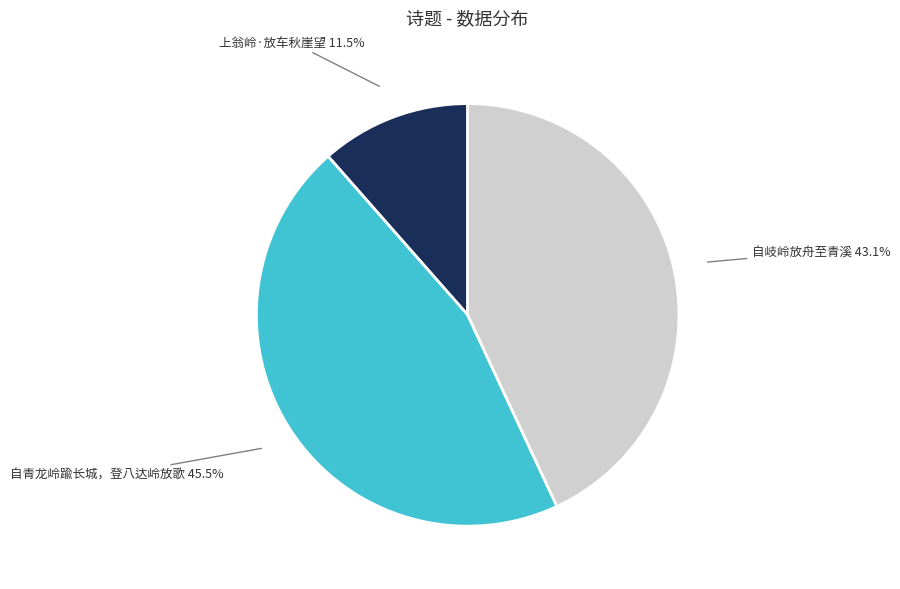

Is there any slice that represents more than half of the pie?

No